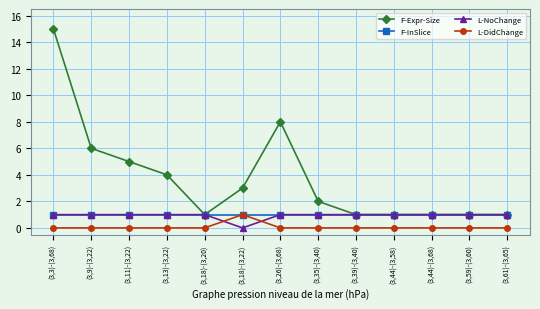

Reading right to left, list all the values displayed in this chart.

F-Expr-Size: (3,61)-(3,65)=1	(3,59)-(3,60)=1	(3,44)-(3,68)=1	(3,44)-(3,58)=1	(3,39)-(3,40)=1	(3,35)-(3,40)=2	(3,26)-(3,68)=8	(3,18)-(3,22)=3	(3,18)-(3,20)=1	(3,13)-(3,22)=4	(3,11)-(3,22)=5	(3,9)-(3,22)=6	(3,3)-(3,68)=15
F-InSlice: (3,61)-(3,65)=1	(3,59)-(3,60)=1	(3,44)-(3,68)=1	(3,44)-(3,58)=1	(3,39)-(3,40)=1	(3,35)-(3,40)=1	(3,26)-(3,68)=1	(3,18)-(3,22)=1	(3,18)-(3,20)=1	(3,13)-(3,22)=1	(3,11)-(3,22)=1	(3,9)-(3,22)=1	(3,3)-(3,68)=1
L-NoChange: (3,61)-(3,65)=1	(3,59)-(3,60)=1	(3,44)-(3,68)=1	(3,44)-(3,58)=1	(3,39)-(3,40)=1	(3,35)-(3,40)=1	(3,26)-(3,68)=1	(3,18)-(3,22)=0	(3,18)-(3,20)=1	(3,13)-(3,22)=1	(3,11)-(3,22)=1	(3,9)-(3,22)=1	(3,3)-(3,68)=1
L-DidChange: (3,61)-(3,65)=0	(3,59)-(3,60)=0	(3,44)-(3,68)=0	(3,44)-(3,58)=0	(3,39)-(3,40)=0	(3,35)-(3,40)=0	(3,26)-(3,68)=0	(3,18)-(3,22)=1	(3,18)-(3,20)=0	(3,13)-(3,22)=0	(3,11)-(3,22)=0	(3,9)-(3,22)=0	(3,3)-(3,68)=0